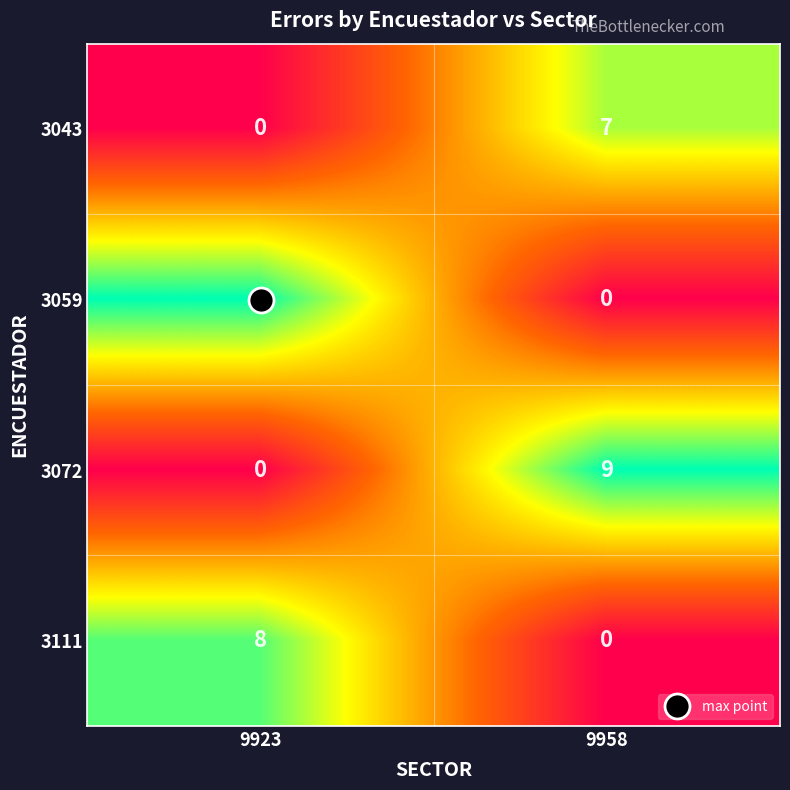

What is the difference between the maximum and minimum values in the 3111 series?

8